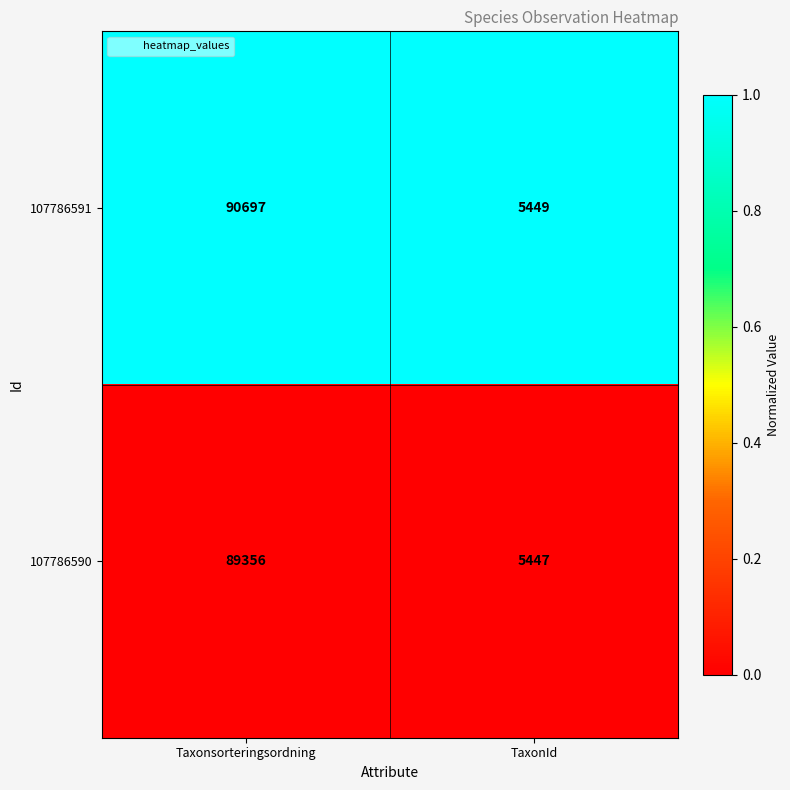

At which label is 107786590 closest to 47401?

TaxonId